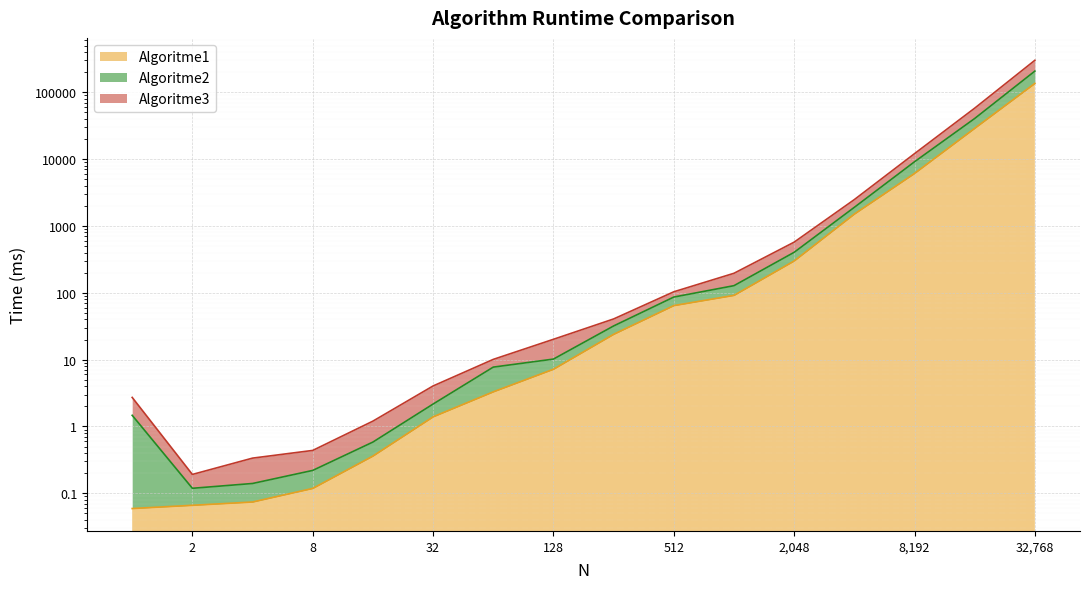

At which category is the sum across all series the highest?

32768